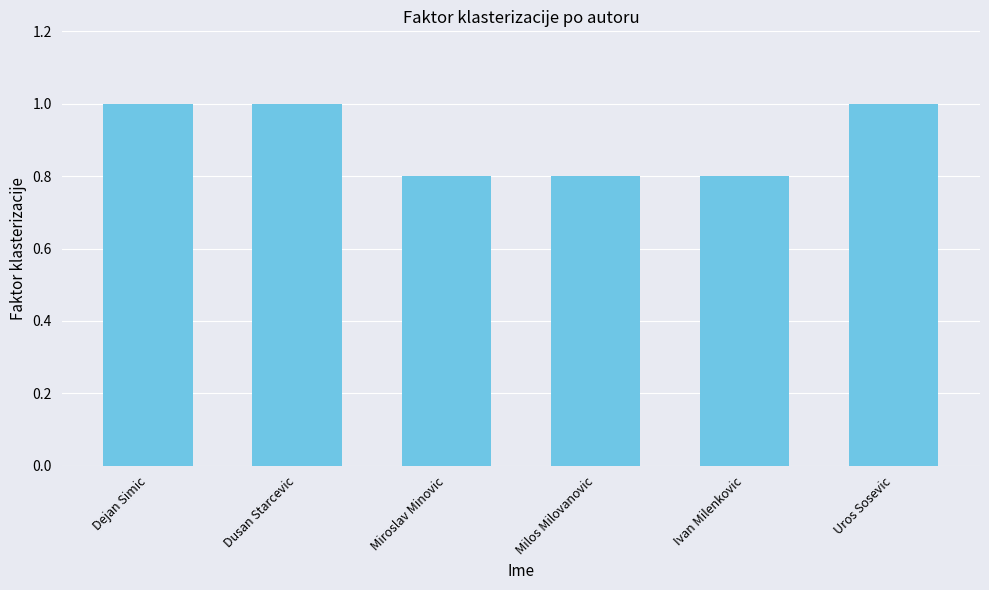

How many values are between 0 and 1?

6